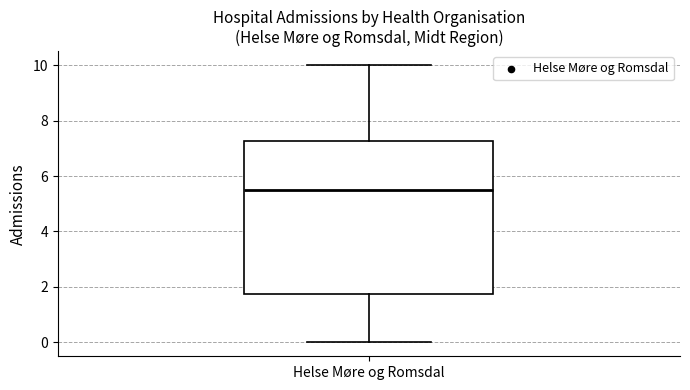

Transcribe this box plot: give where the median line is, the range the box spans, and where the two whiskers end, as read against the y-axis. The values are not printed on the chart, so give them approximately, as read against the axis.

median 5.6, box 1.8 to 7.2, whiskers 0.0 to 10.0